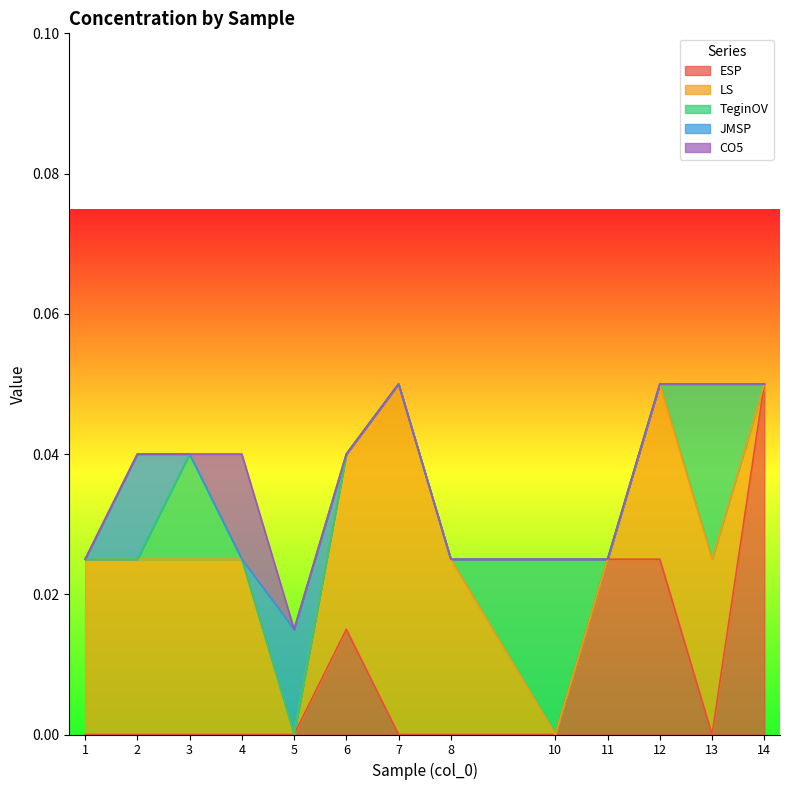

What is the sum of all LS values?

0.2